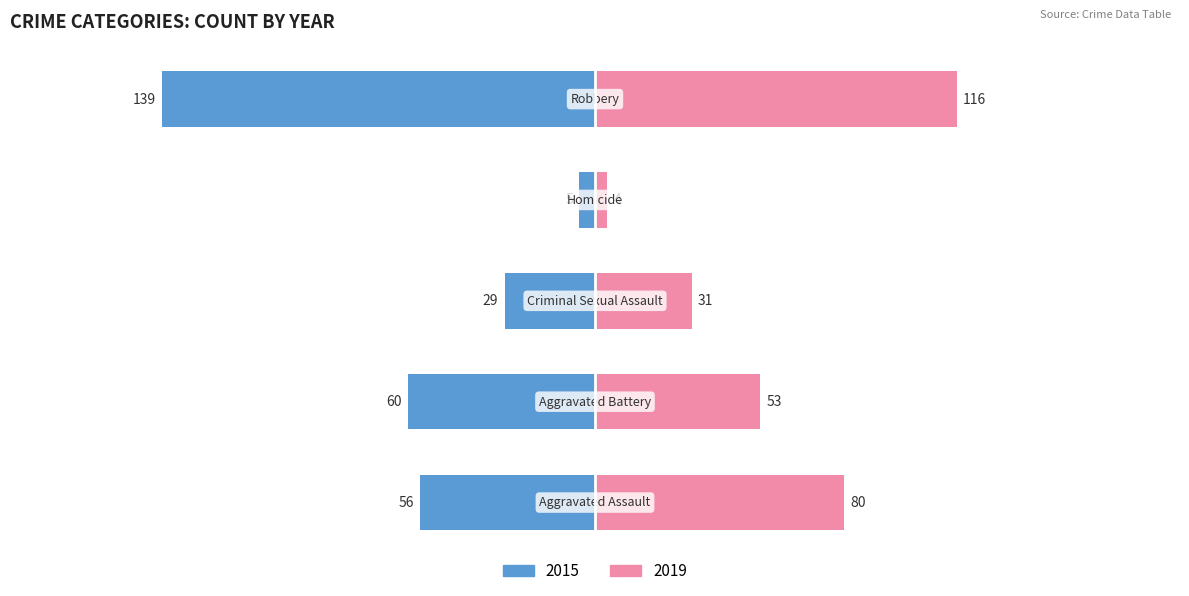

True or false: 2019 has a value of 55 at Aggravated Assault.

False